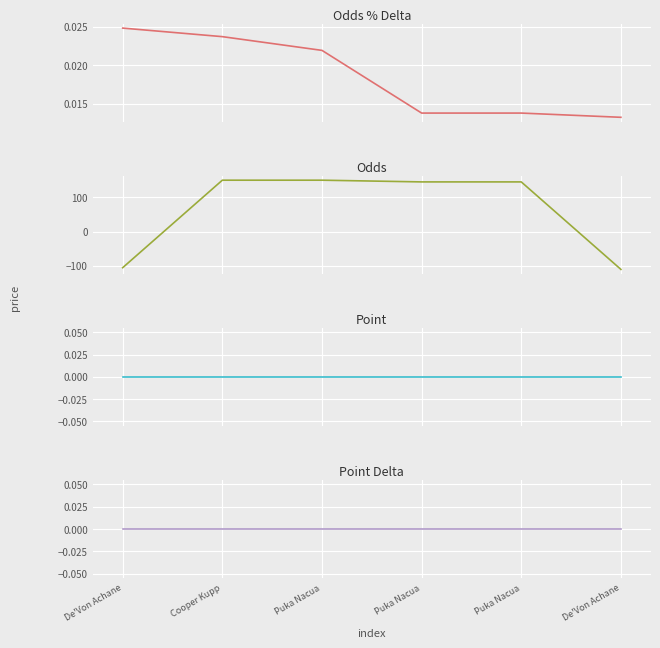

Rank the series by their maximum value, from lowest to highest.

Point, Point Delta, Odds % Delta, Odds